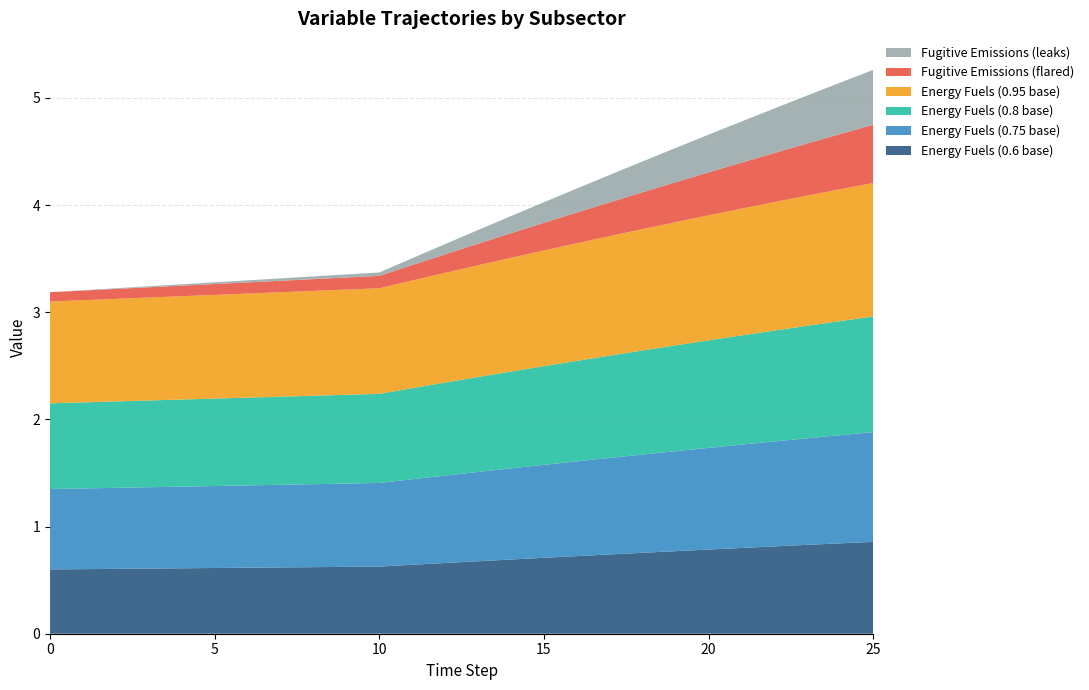

Reading left to right, what are all the values shown in this chart?

Energy Fuels (0.6 base): 0.6	0.6	0.6	0.7	0.7	0.7	0.7	0.7	0.7	0.8	0.8	0.8	0.8	0.8	0.8	0.8	0.9
Energy Fuels (0.75 base): 0.8	0.8	0.8	0.8	0.8	0.9	0.9	0.9	0.9	0.9	0.9	0.9	1.0	1.0	1.0	1.0	1.0
Energy Fuels (0.8 base): 0.8	0.8	0.8	0.9	0.9	0.9	0.9	0.9	1.0	1.0	1.0	1.0	1.0	1.0	1.0	1.1	1.1
Energy Fuels (0.95 base): 0.9	1.0	1.0	1.0	1.0	1.1	1.1	1.1	1.1	1.1	1.1	1.2	1.2	1.2	1.2	1.2	1.2
Fugitive Emissions (flared): 0.1	0.1	0.1	0.2	0.2	0.2	0.3	0.3	0.3	0.3	0.4	0.4	0.4	0.5	0.5	0.5	0.5
Fugitive Emissions (leaks): 0.0	0.0	0.1	0.1	0.1	0.2	0.2	0.2	0.3	0.3	0.3	0.4	0.4	0.4	0.4	0.5	0.5